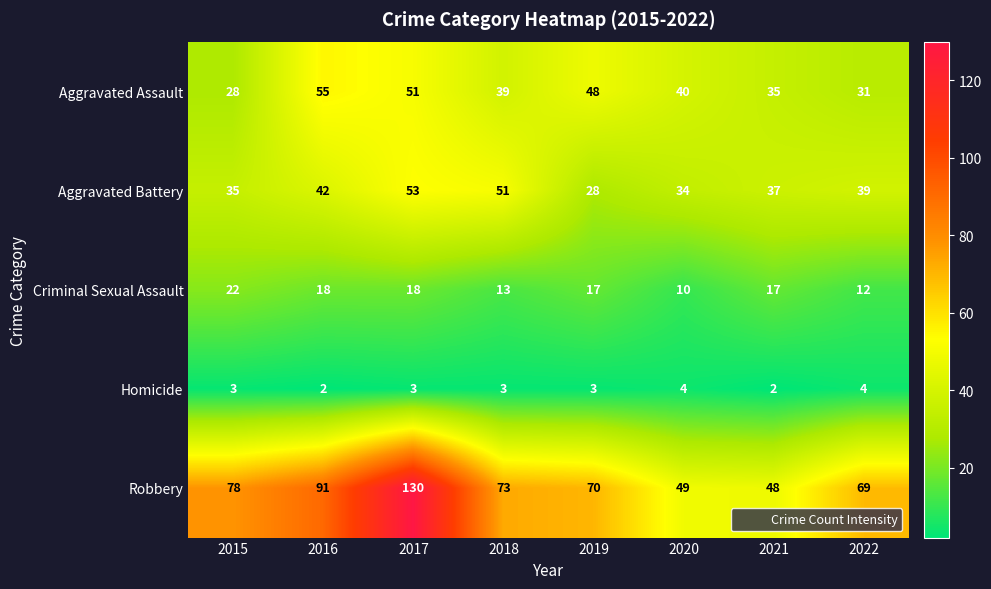

What is the sum of the Homicide values at 2017 and 2016?

5